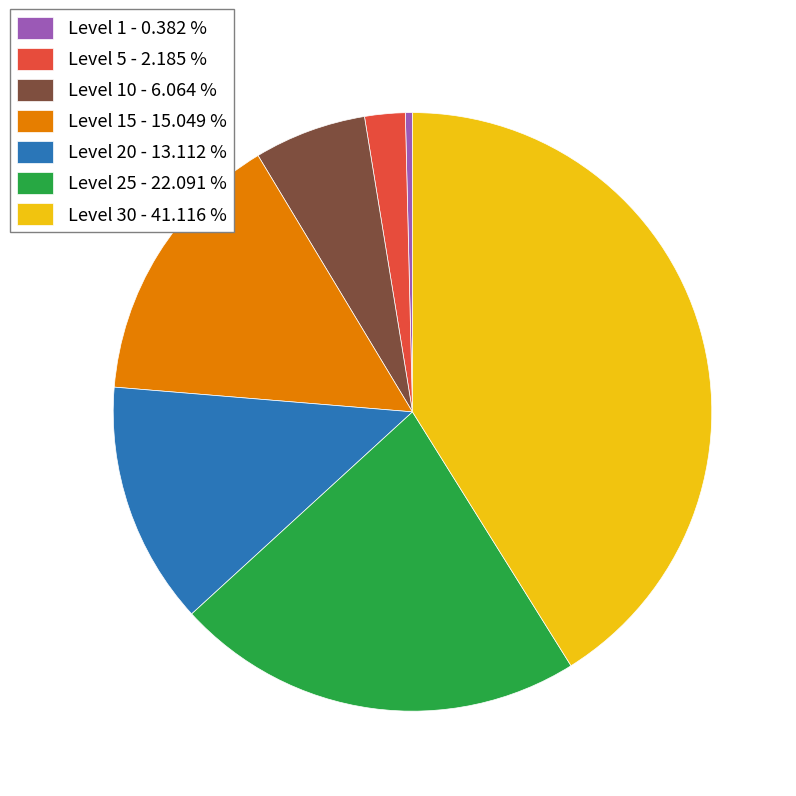

Does Level 1 - 0.382 % represent more than half of the total?

No